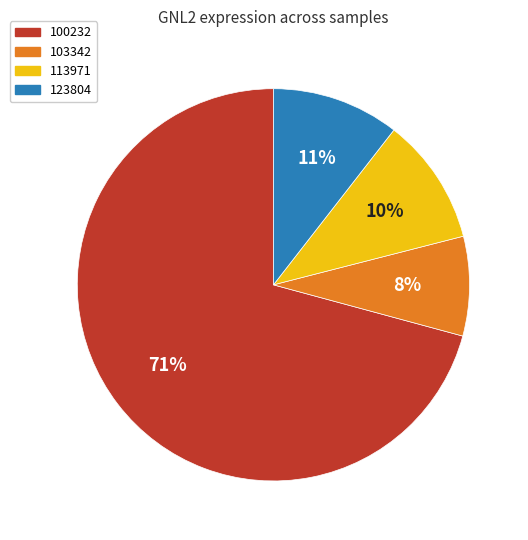

To the nearest percent, what is the difference between the largest and smallest slice percentages?

63%